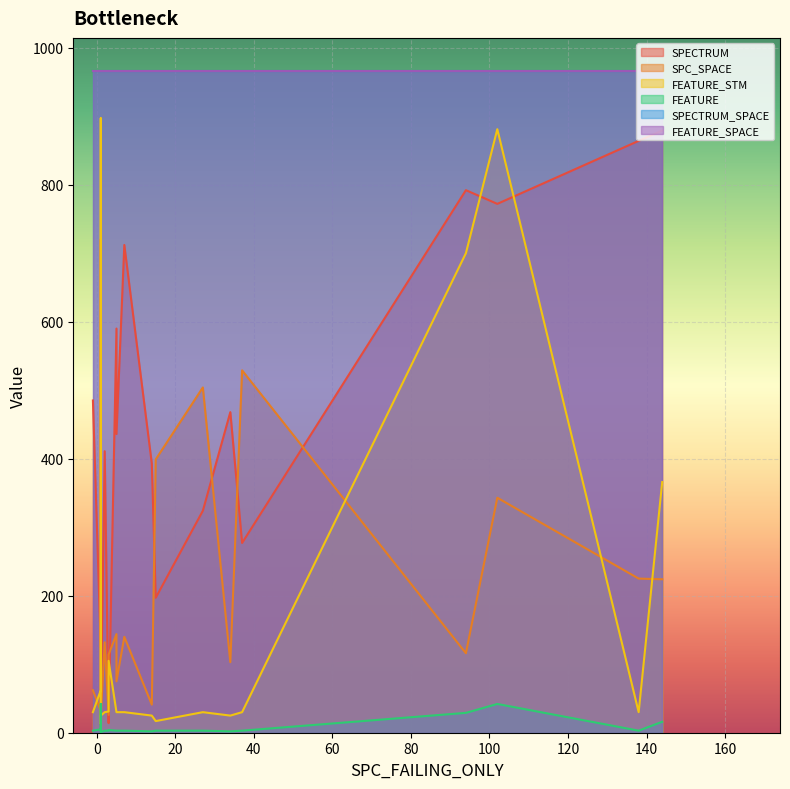

What is the average value of the FEATURE series?

9